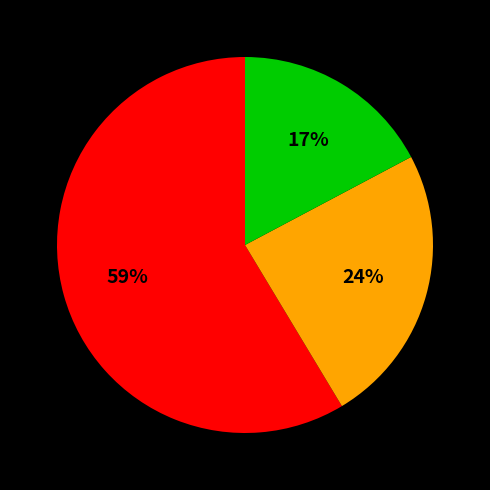

Is there a majority slice in this chart?

Yes